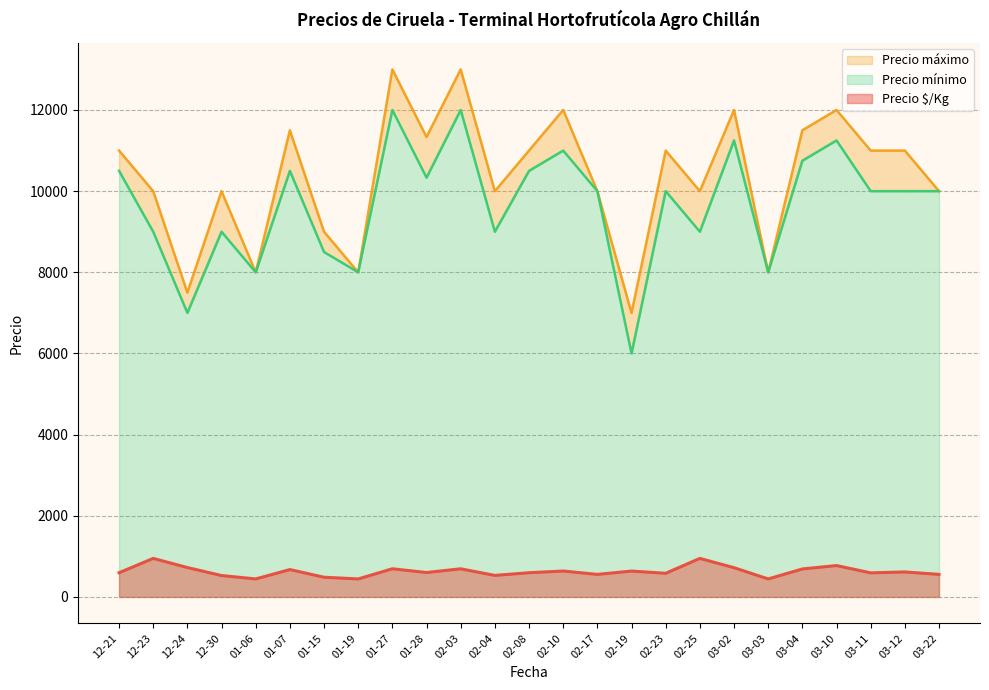

What is the sum of the Precio $/Kg values at 2020-12-30 and 2021-03-22?

1084